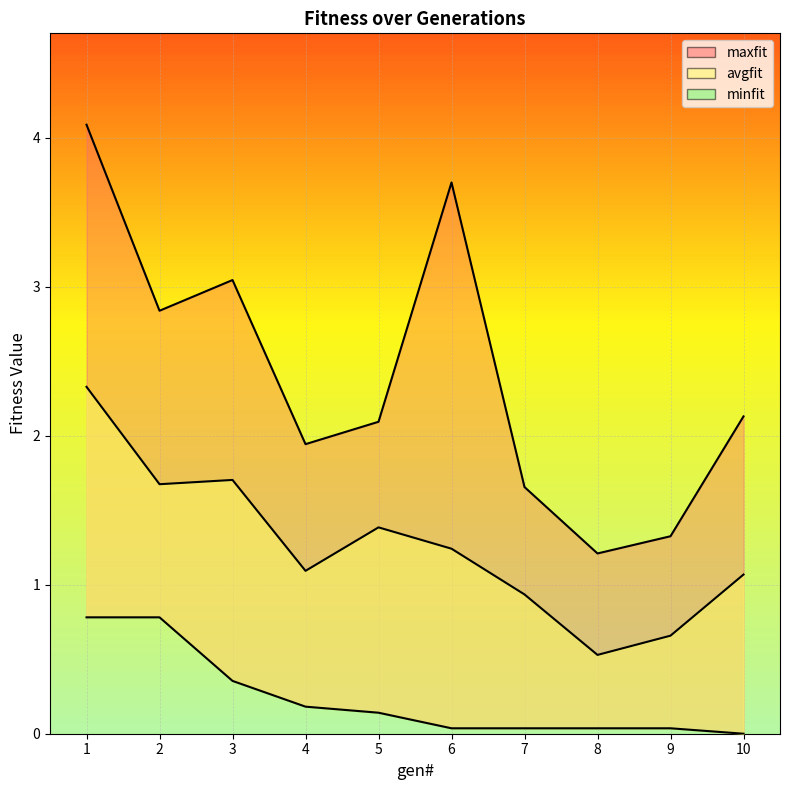

True or false: maxfit_line and avgfit_line intersect in this chart.

False